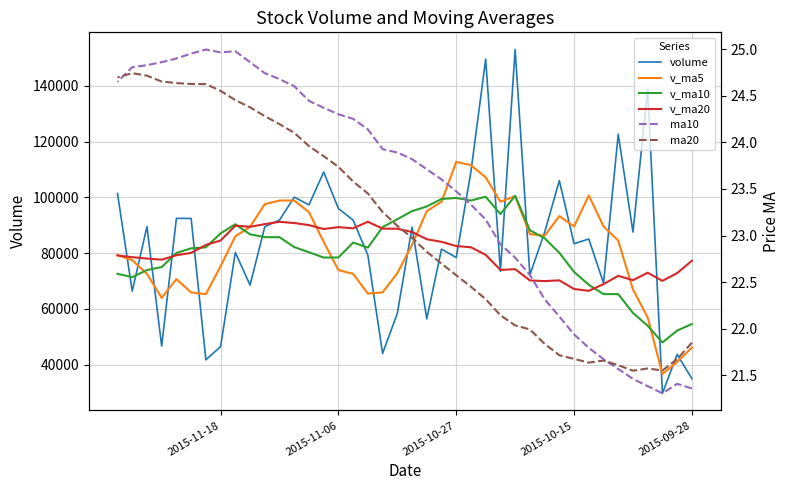

What is the label of the 1st point from the left?

2015-09-28